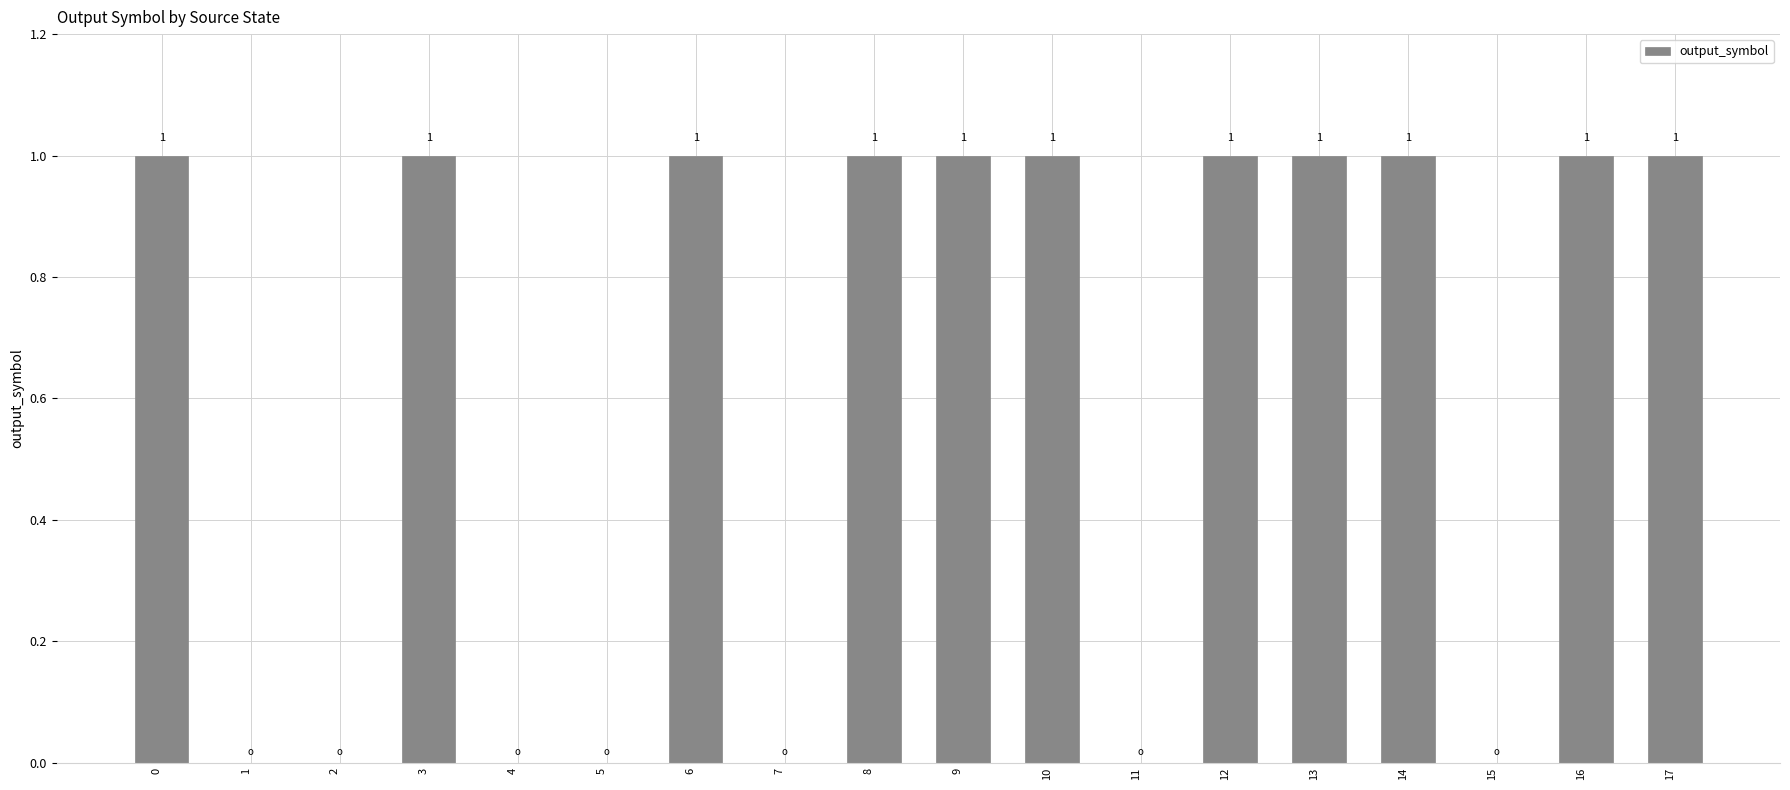

The chart shows a value of 0 at 15. True or false?

True